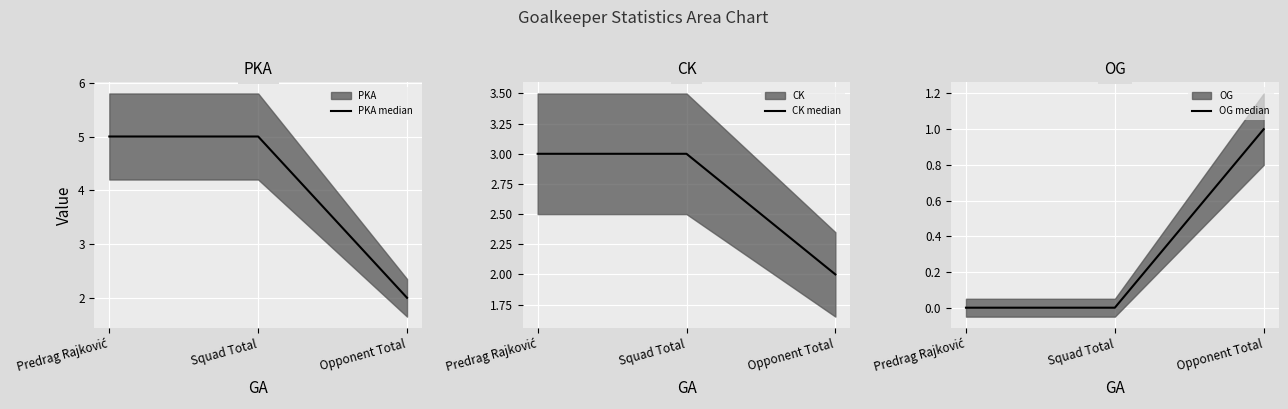

How many lines are shown in the chart?

3